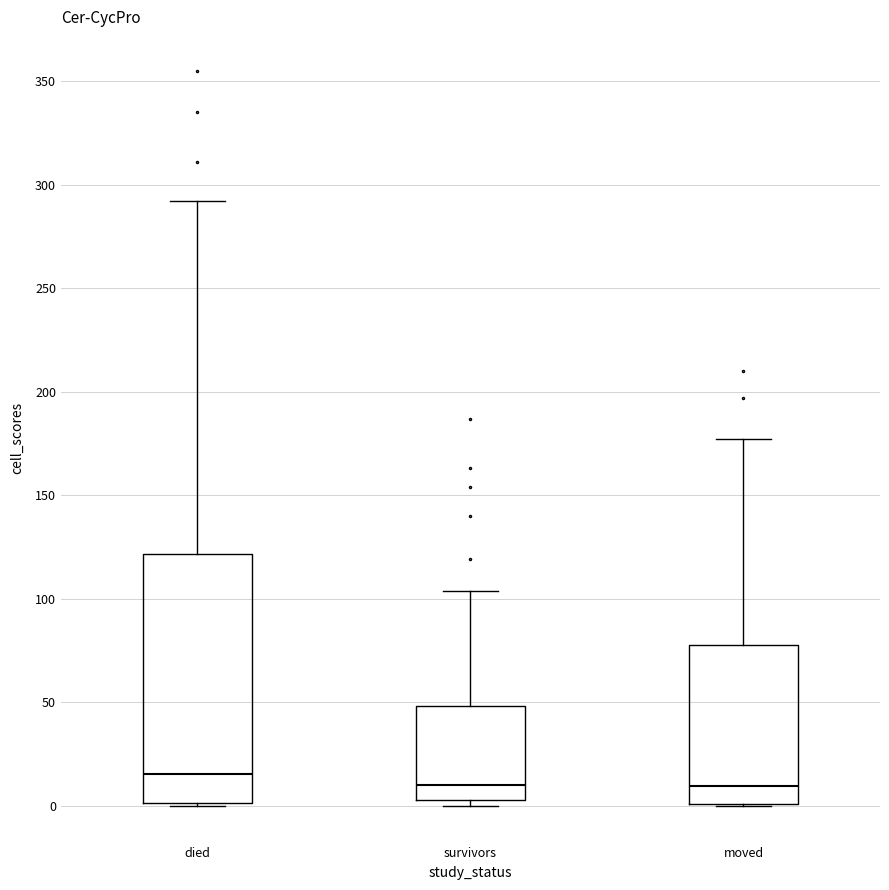

Reading left to right, read every box against the y-axis: the position of its median line, the range the box covers, and the ends of its whiskers. The values are not printed on the chart, so give them approximately, as read against the axis.

died: median 15, box 0 to 120, whiskers 0 to 290
survivors: median 10, box 5 to 50, whiskers 0 to 105
moved: median 10, box 0 to 80, whiskers 0 to 175